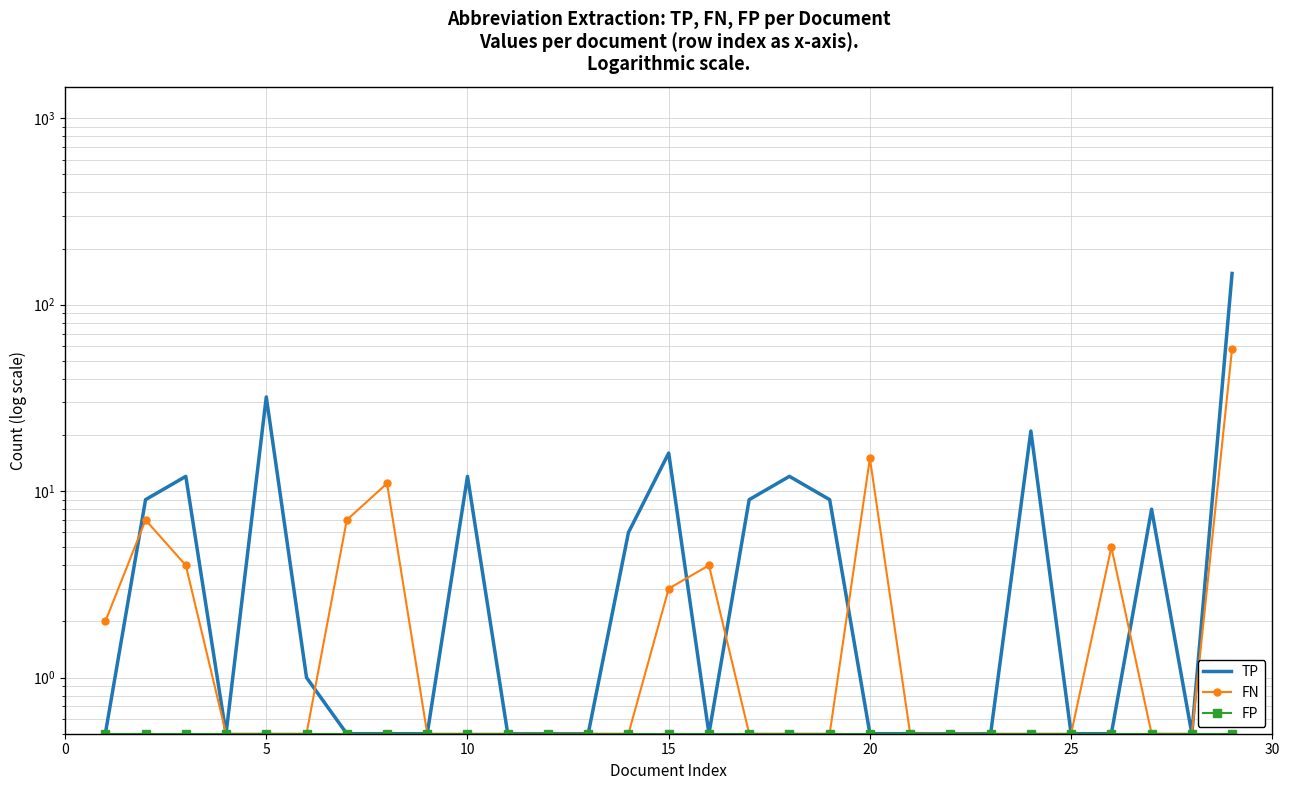

Which series has the widest spread of values?

TP